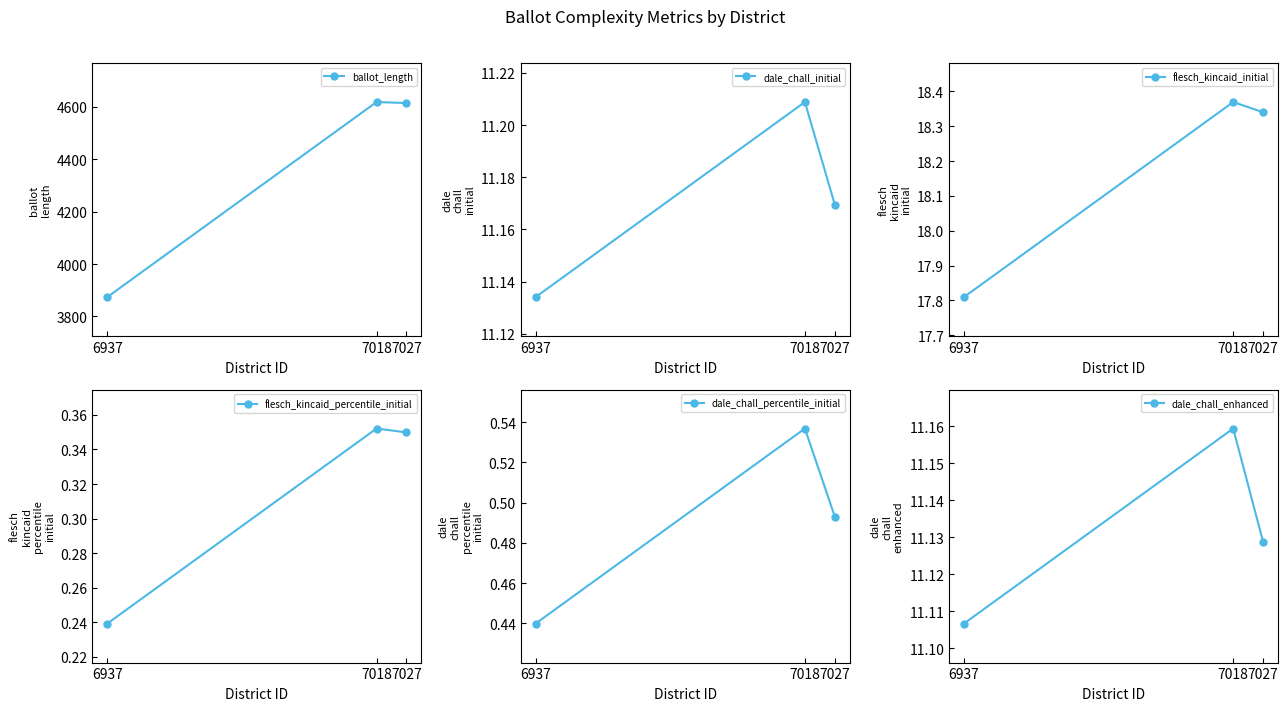

Reading right to left, extract all data points from this chart.

ballot_length: 4614.0	4618.0	3874.0
dale_chall_initial: 11.2	11.2	11.1
flesch_kincaid_initial: 18.3	18.4	17.8
flesch_kincaid_percentile_initial: 0.3	0.4	0.2
dale_chall_percentile_initial: 0.5	0.5	0.4
dale_chall_enhanced: 11.1	11.2	11.1